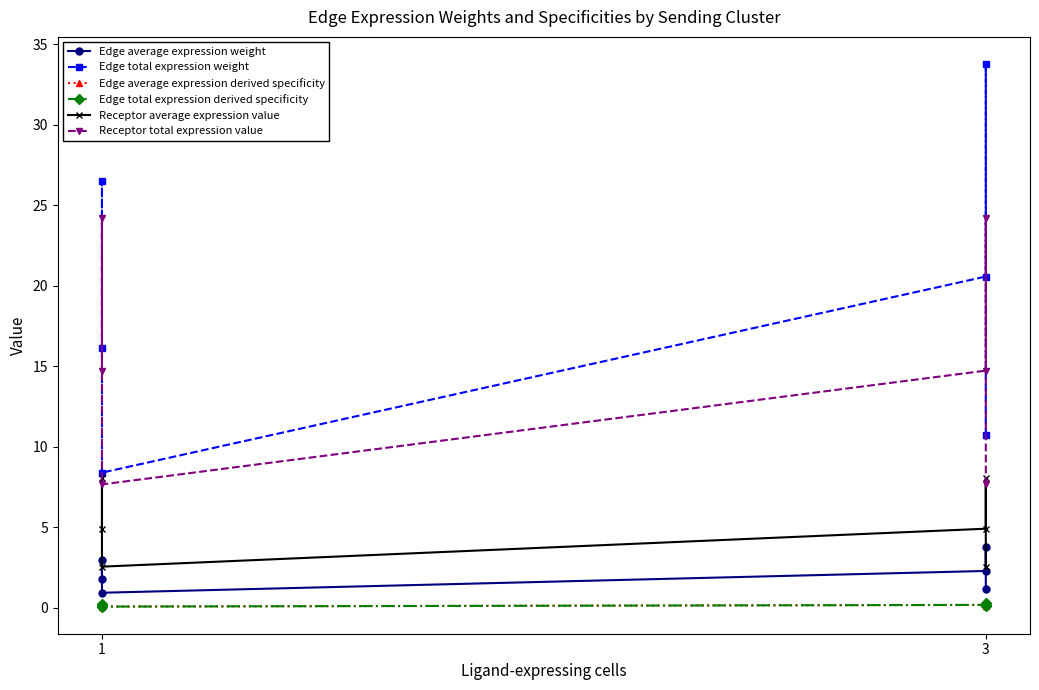

At which category does Edge total expression weight reach its first local valley?

1